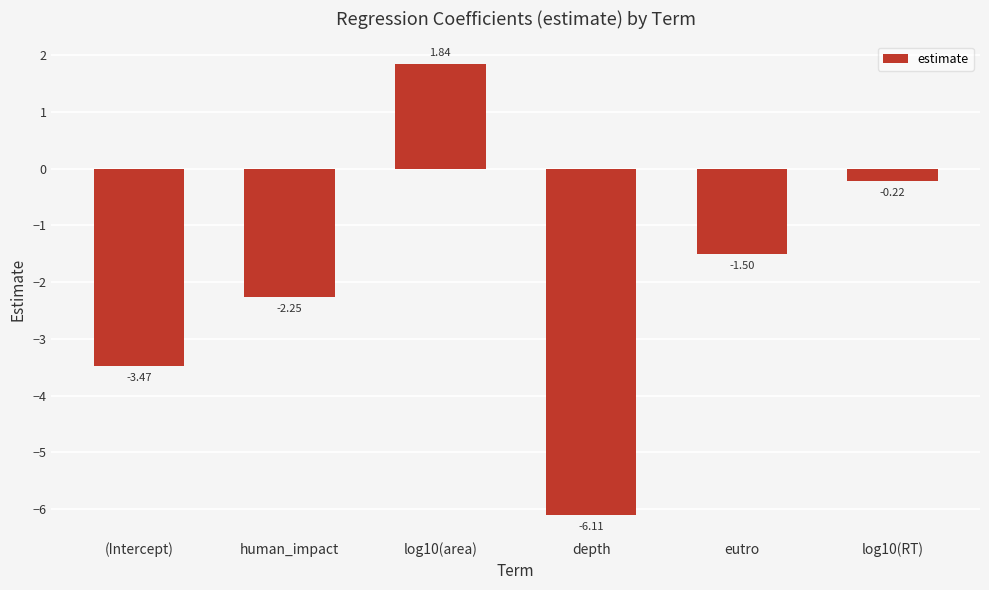

What is the sum of the values at depth and log10(RT)?

-6.3